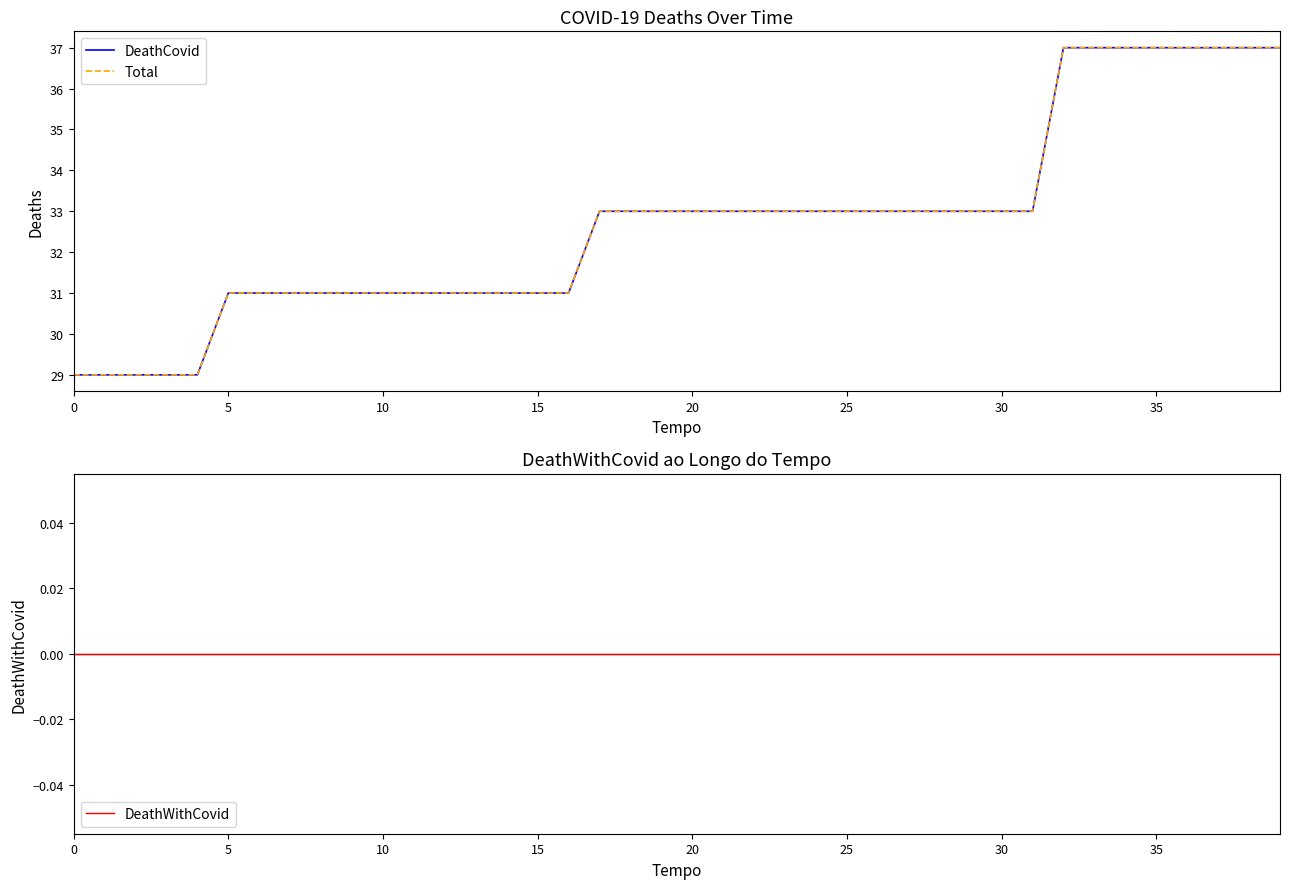

Which series changed the most between 5 and 20?

DeathCovid